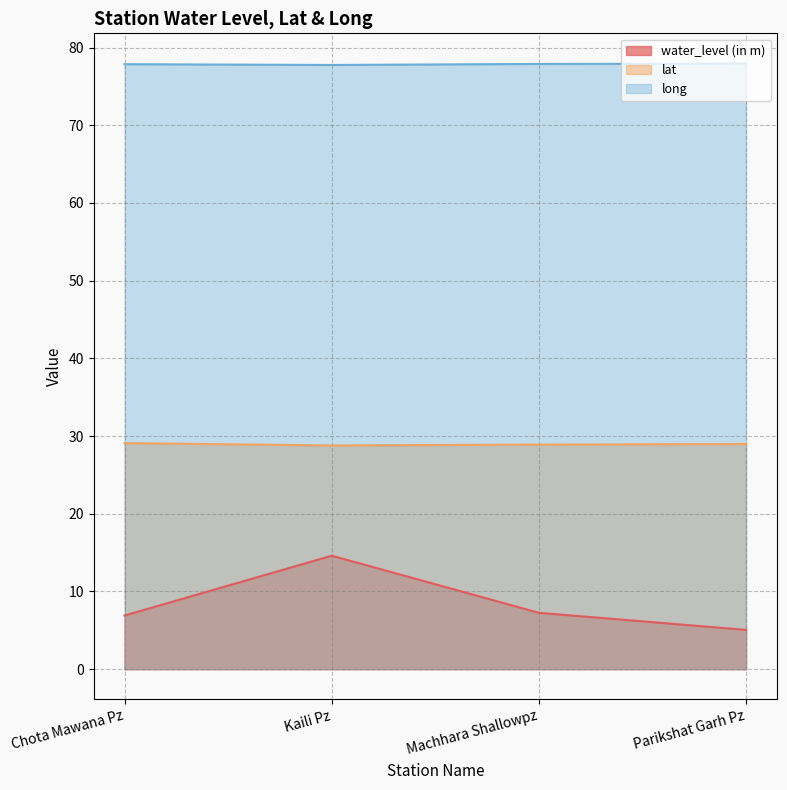

Reading left to right, list all the values displayed in this chart.

water_level (in m): 6.9	14.6	7.2	5.0
lat: 29.1	28.8	28.9	29.0
long: 77.9	77.8	77.9	77.9